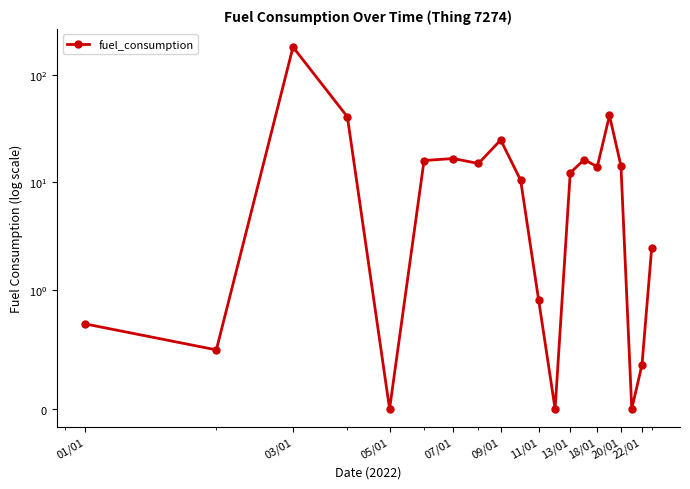

Reading left to right, what are all the values shown in this chart?

0.7	0.5	182.2	40.8	0.0	16.0	16.7	15.0	24.8	10.5	0.9	0.0	12.3	16.3	14.0	42.0	14.2	0.0	0.4	2.4